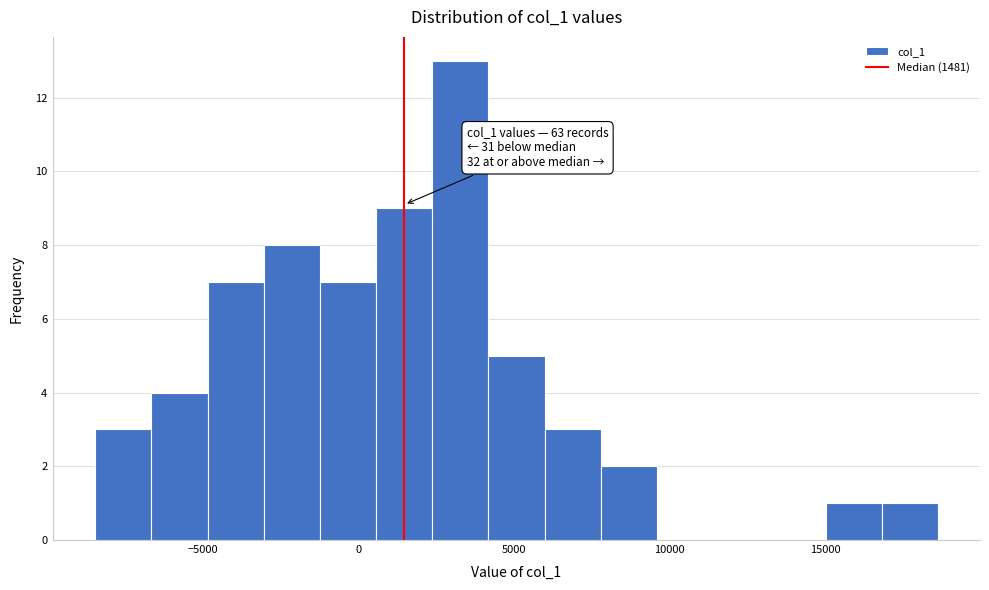

Read against the x-axis, roughly where is the centre of the tallest bar?

3500